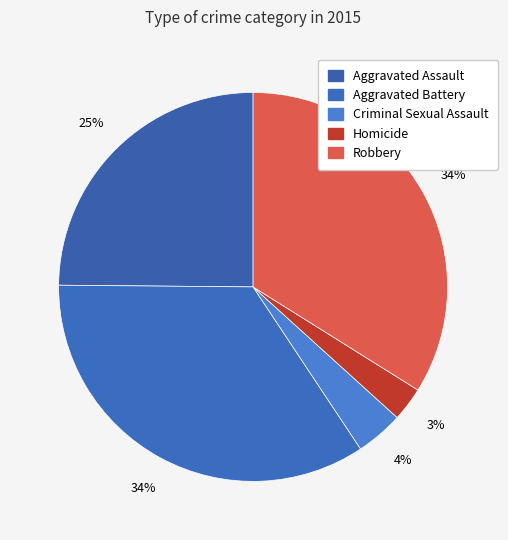

Between Homicide and Aggravated Battery, which is larger?

Aggravated Battery